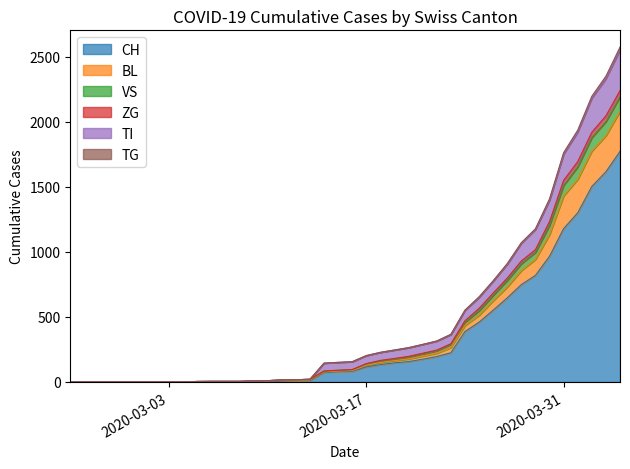

What is the maximum value for CH?

1774